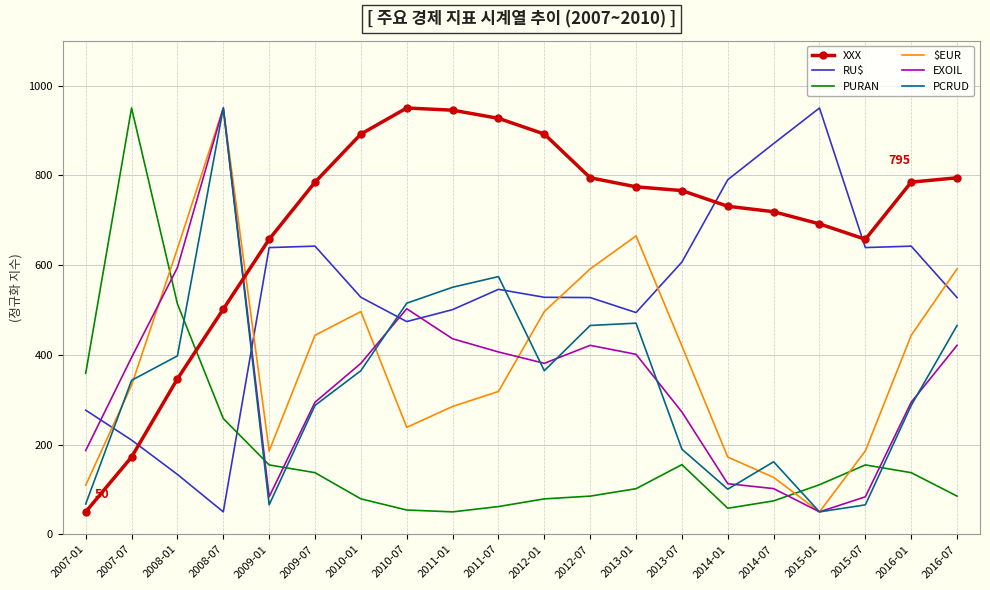

What is the smallest value displayed?

50.0